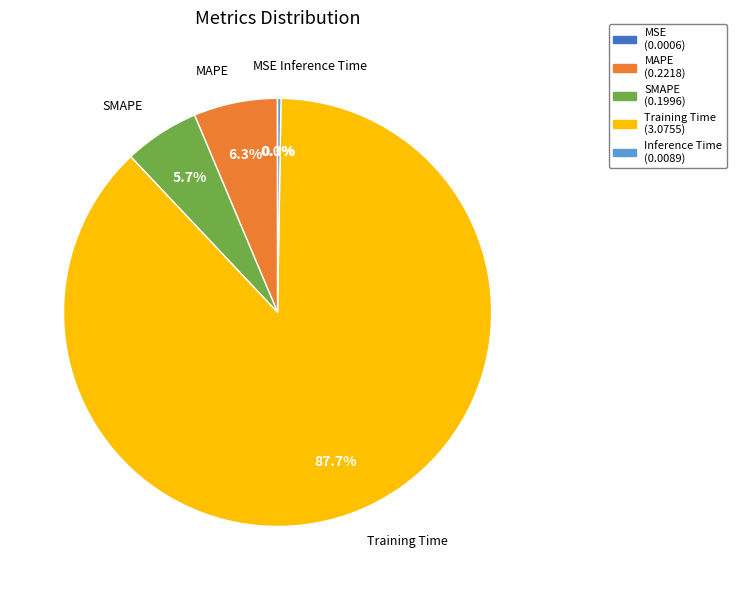

To the nearest percent, what is the difference between the largest and smallest slice percentages?

88%